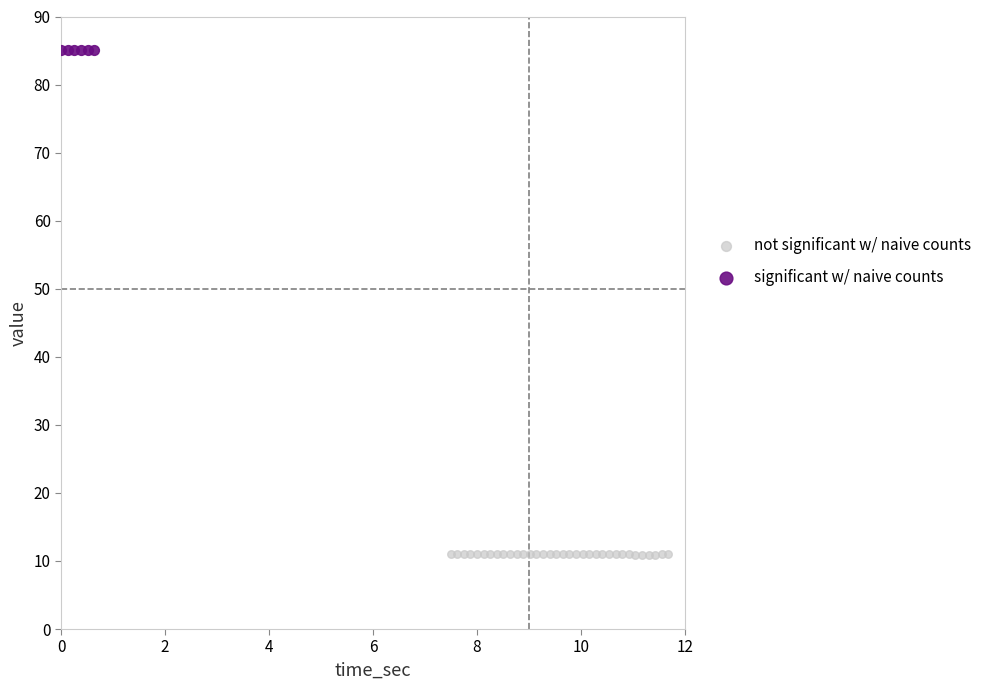

Which series reaches the minimum Y coordinate?

not significant w/ naive counts